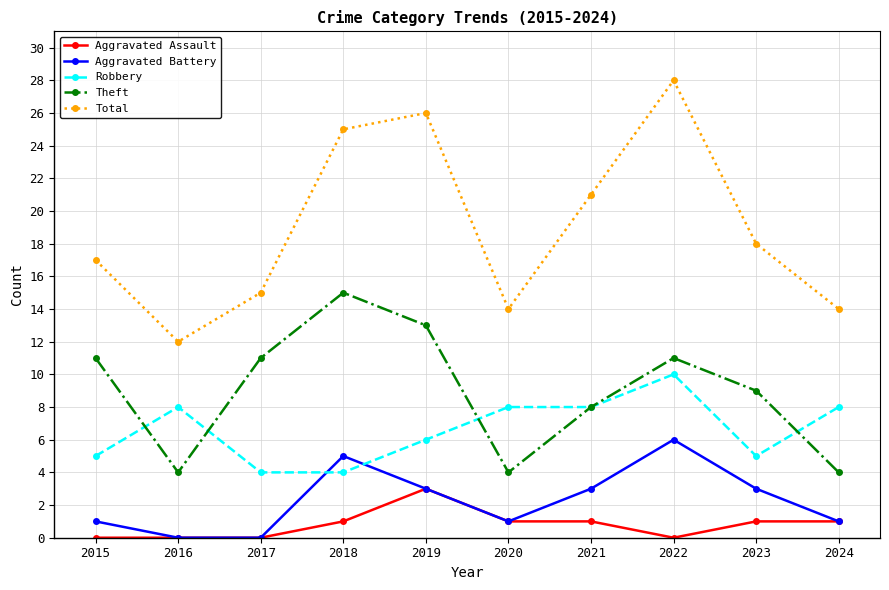

Which series has the largest range (max minus min)?

Total